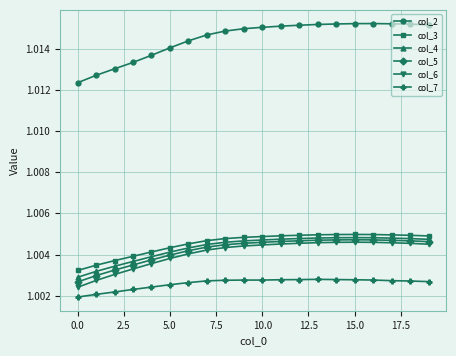

How many categories are shown in the chart?

20